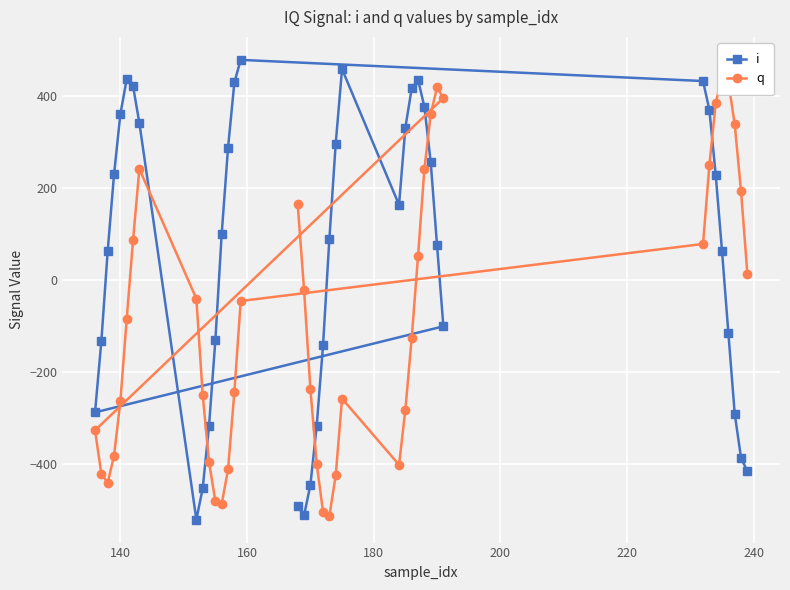

What is the value of the i point at the 14th from the left?

287